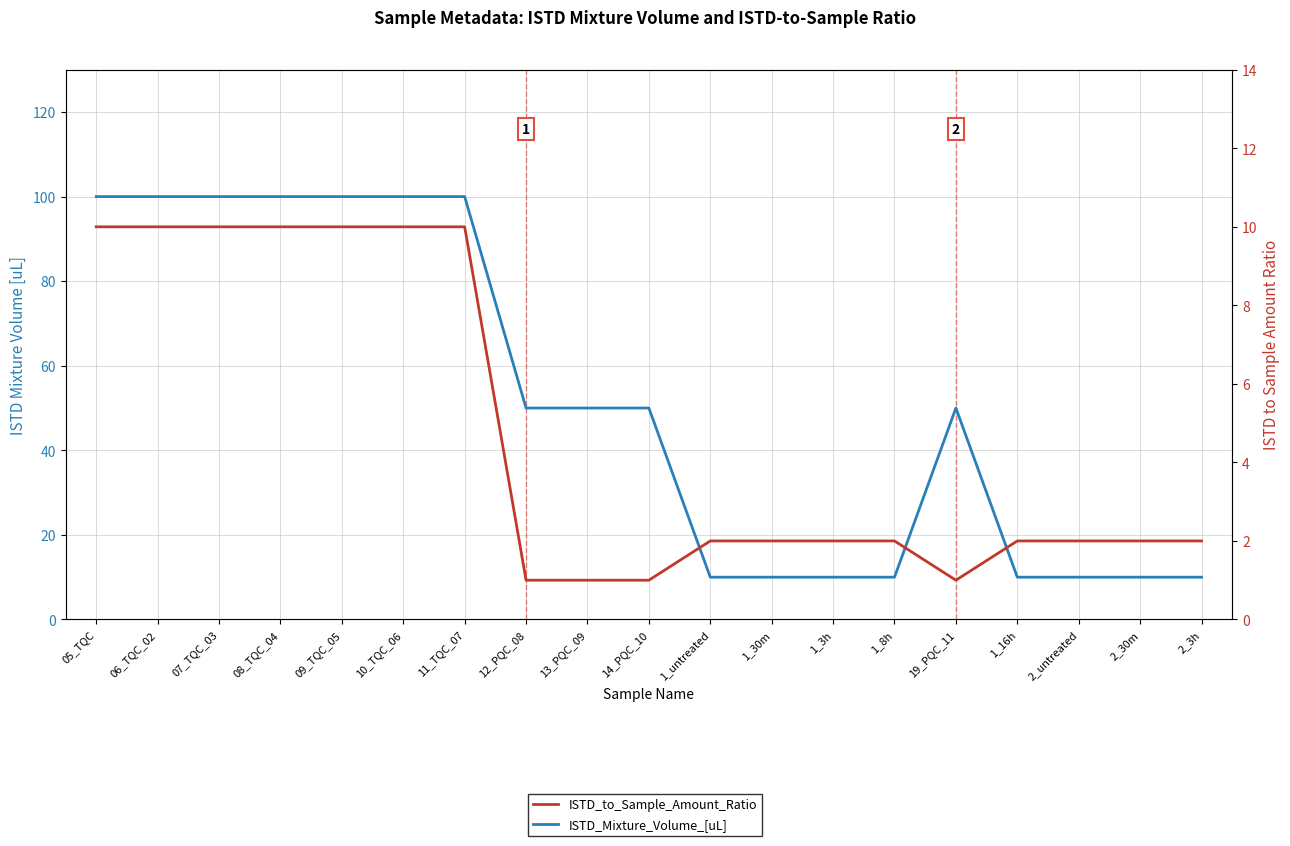

Rank the series by their average value, from lowest to highest.

ISTD_to_Sample_Amount_Ratio, ISTD_Mixture_Volume_[uL]